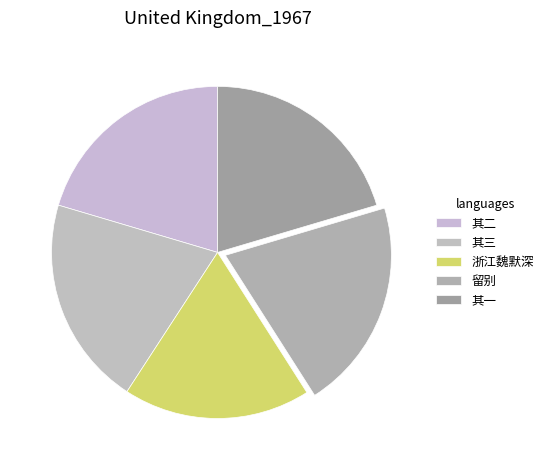

How many segments does this pie chart have?

5